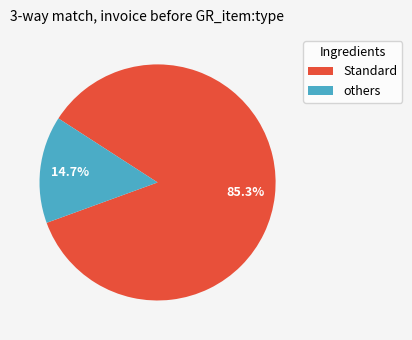

Is there any slice that represents more than half of the pie?

Yes